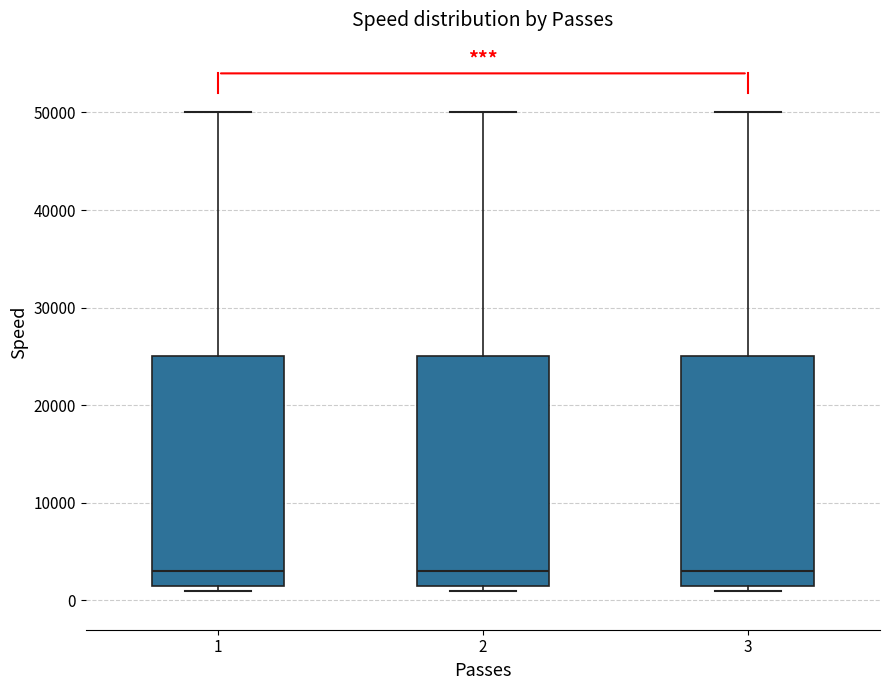

Reading left to right, transcribe this box plot: for each box, give where its median line is, the range the box spans, and where its two whiskers end, as read against the y-axis. The values are not printed on the chart, so give them approximately, as read against the axis.

1: median 3000, box 2000 to 25000, whiskers 1000 to 50000
2: median 3000, box 2000 to 25000, whiskers 1000 to 50000
3: median 3000, box 2000 to 25000, whiskers 1000 to 50000